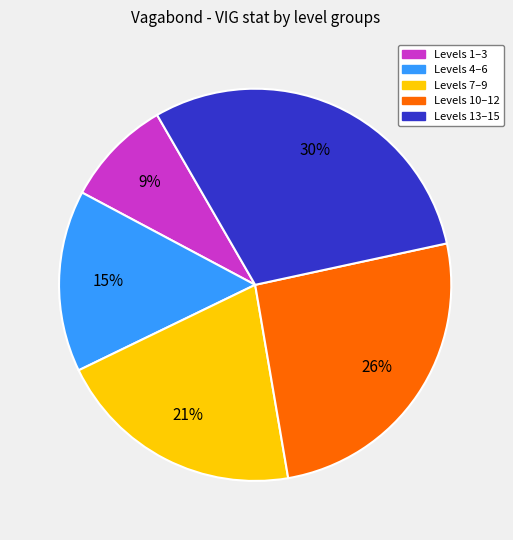

Count the number of slices in the pie.

5